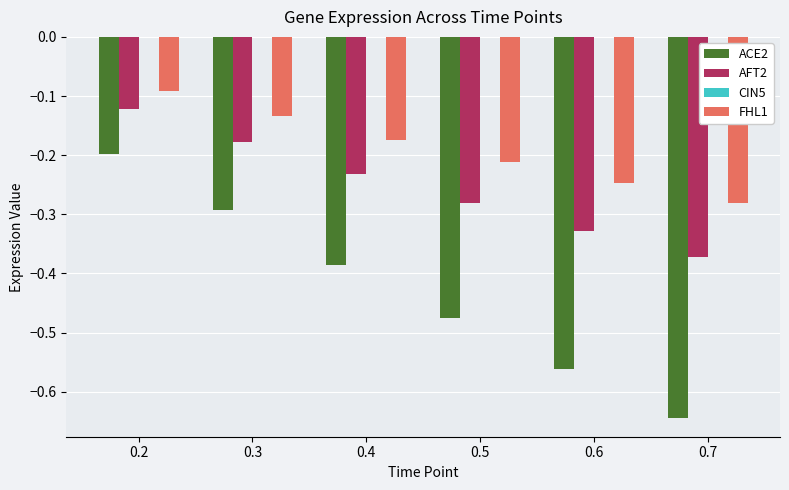

Rank the series by their maximum value, from lowest to highest.

ACE2, AFT2, FHL1